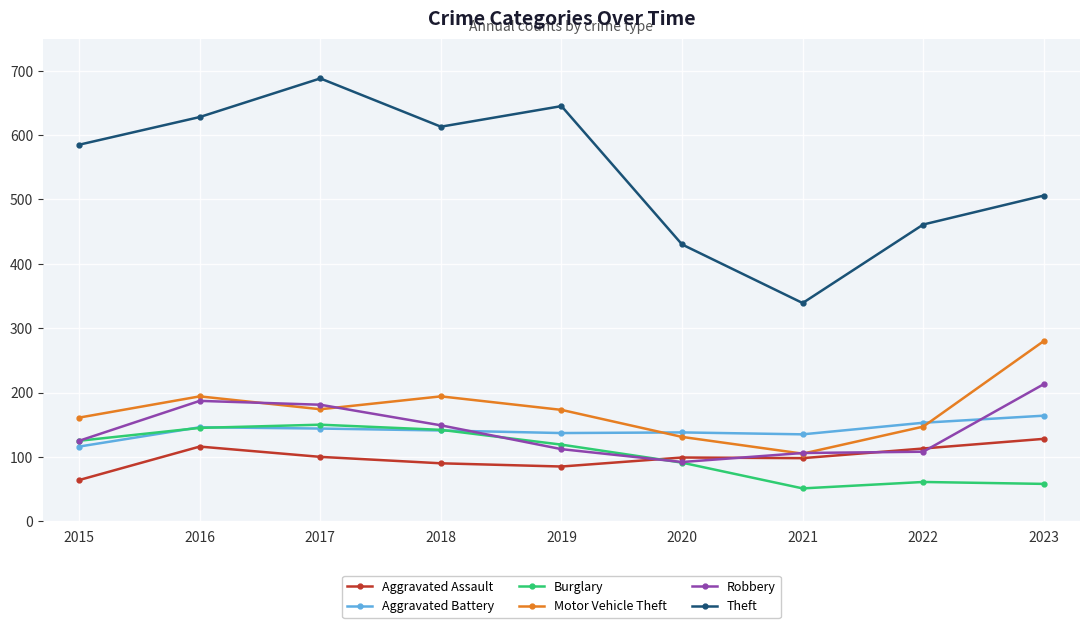

Which series changed the most between 2015 and 2016?

Robbery